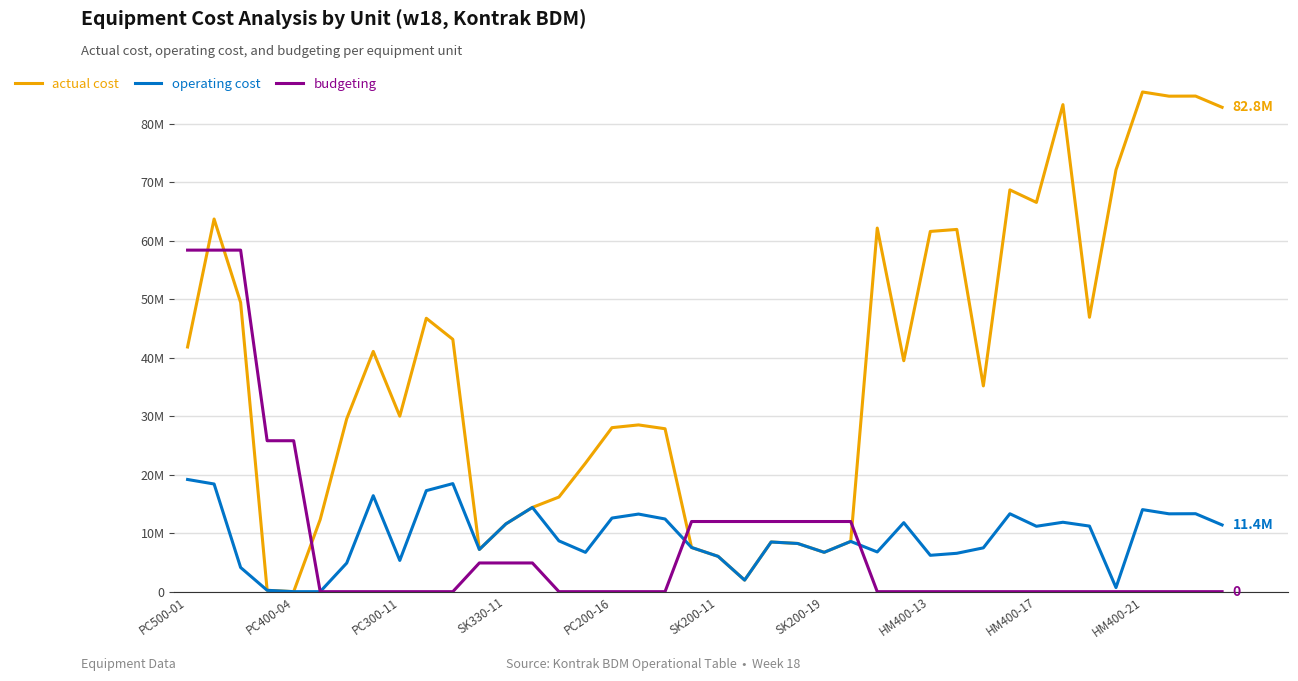

What is the label of the 35th point from the right?

SK200-11